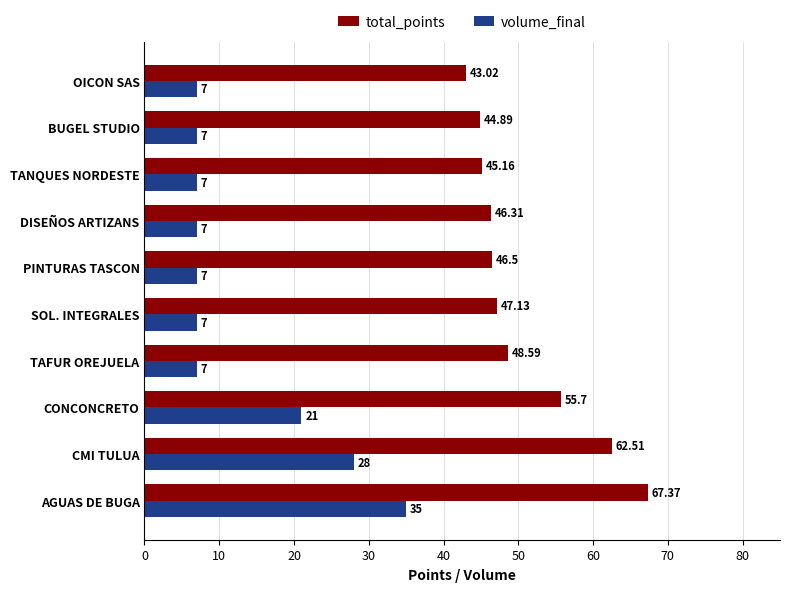

Which series has the largest total across all categories?

total_points